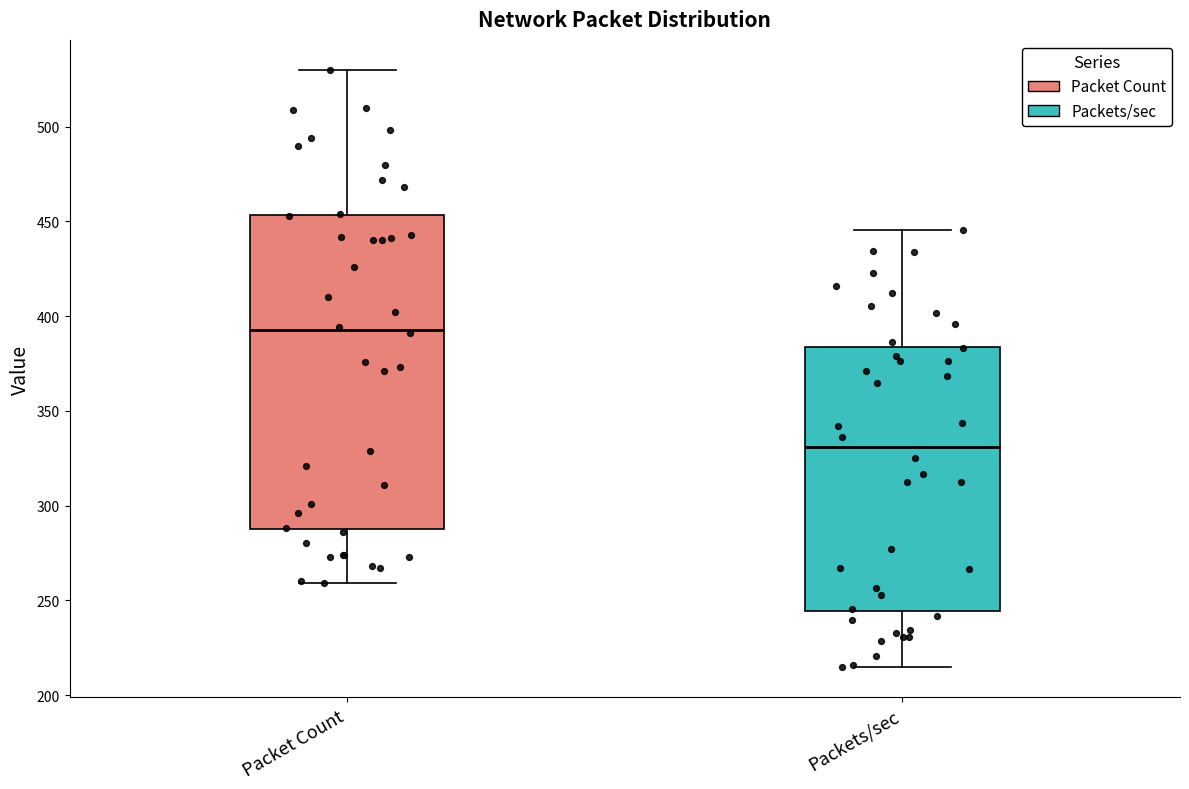

Which box is the tallest, from its lower edge to its upper edge?

Packet Count